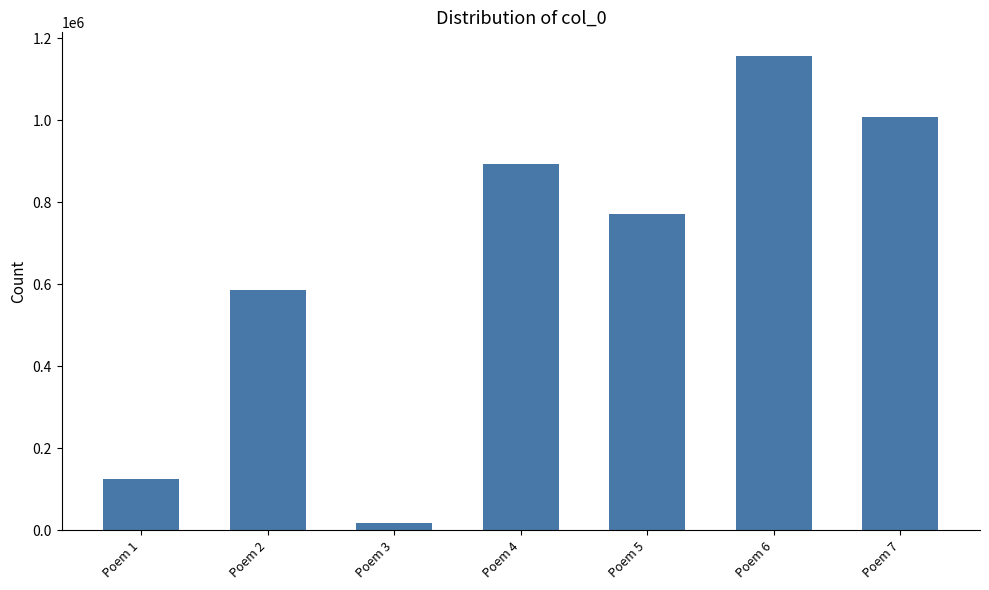

The value at Poem 5 is 1065261. True or false?

False